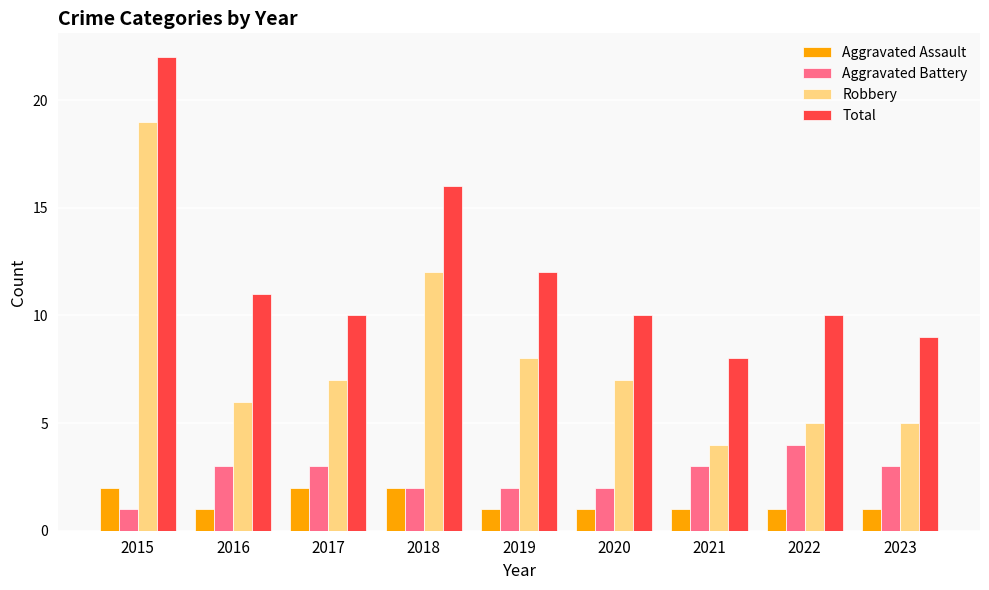

Reading left to right, transcribe all the data shown in this chart.

Aggravated Assault: 2015=2	2016=1	2017=2	2018=2	2019=1	2020=1	2021=1	2022=1	2023=1
Aggravated Battery: 2015=1	2016=3	2017=3	2018=2	2019=2	2020=2	2021=3	2022=4	2023=3
Robbery: 2015=19	2016=6	2017=7	2018=12	2019=8	2020=7	2021=4	2022=5	2023=5
Total: 2015=22	2016=11	2017=10	2018=16	2019=12	2020=10	2021=8	2022=10	2023=9